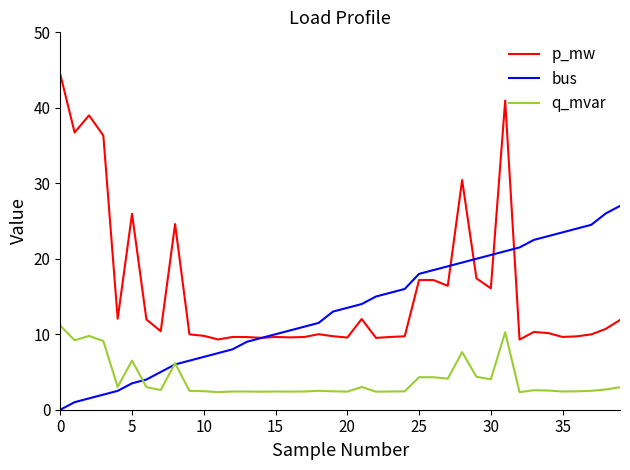

Which series has the largest total across all categories?

p_mw